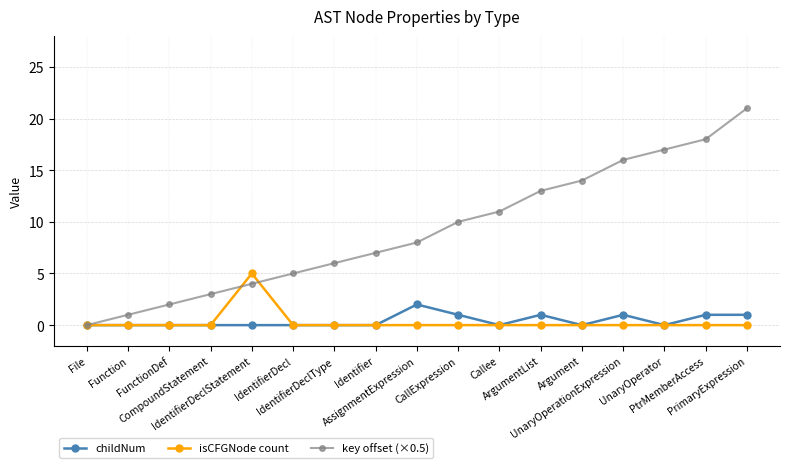

What is the spread (max minus min) of values at UnaryOperator?

17